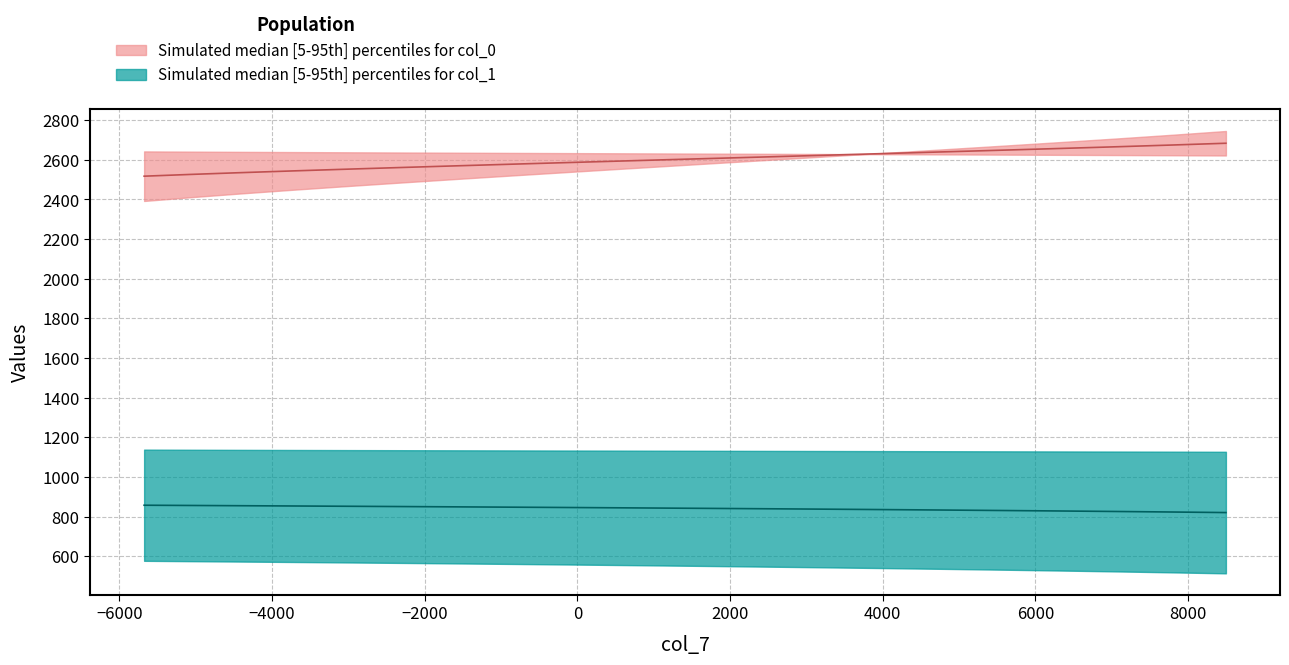

True or false: col_0_upper and col_0_lower cross at least once.

False